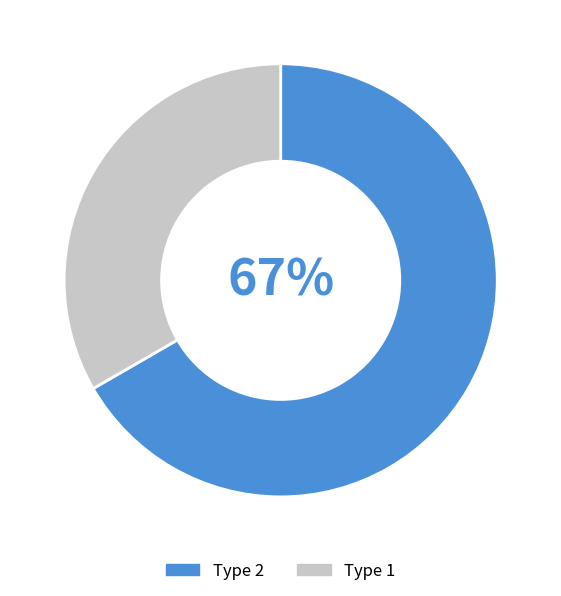

Which has a higher value, Type 1 or Type 2?

Type 2